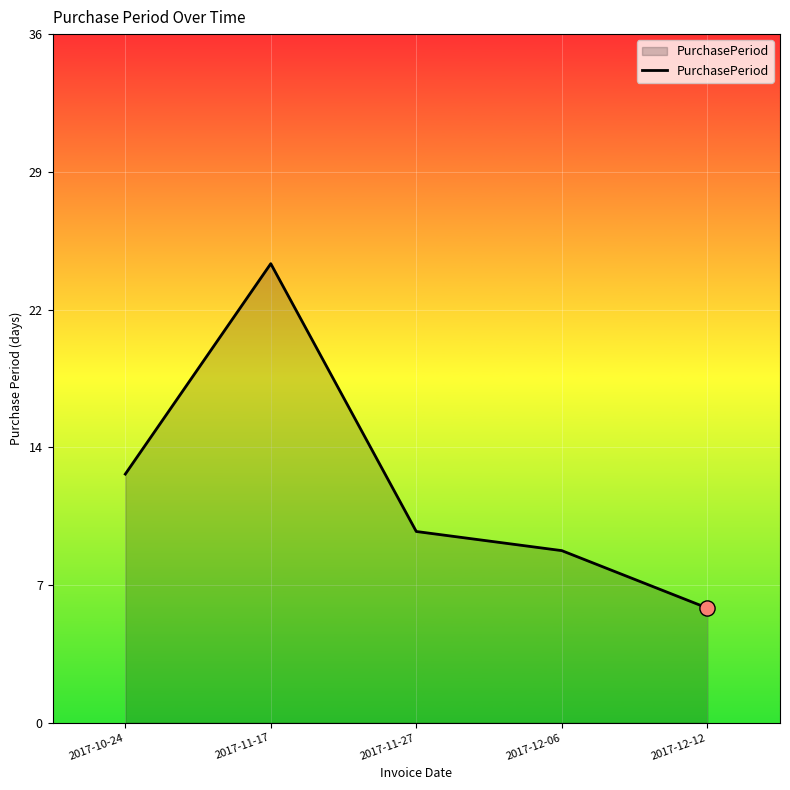

Which has a higher value, 2017-11-17 or 2017-11-27?

2017-11-17